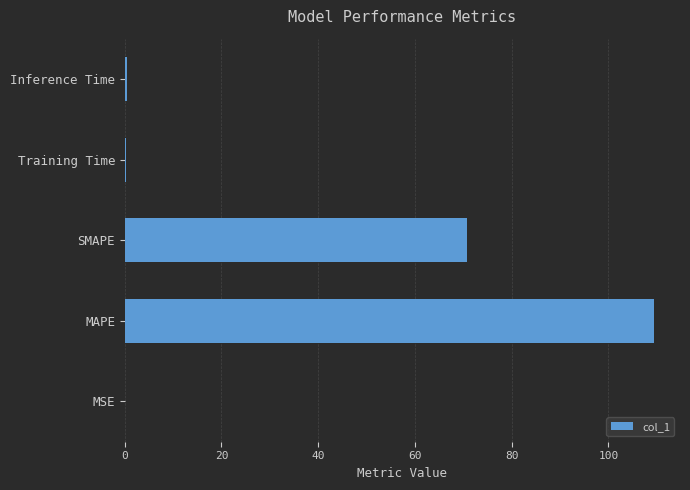

What is the change in value from MAPE to SMAPE?

-38.6